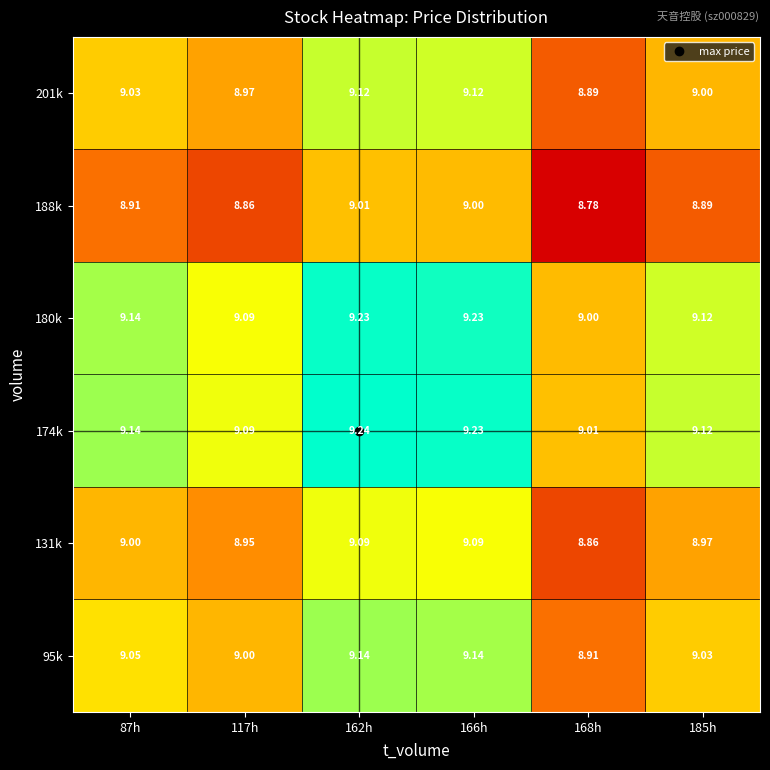

Between 117h and 166h, which series saw the biggest shift?

201k